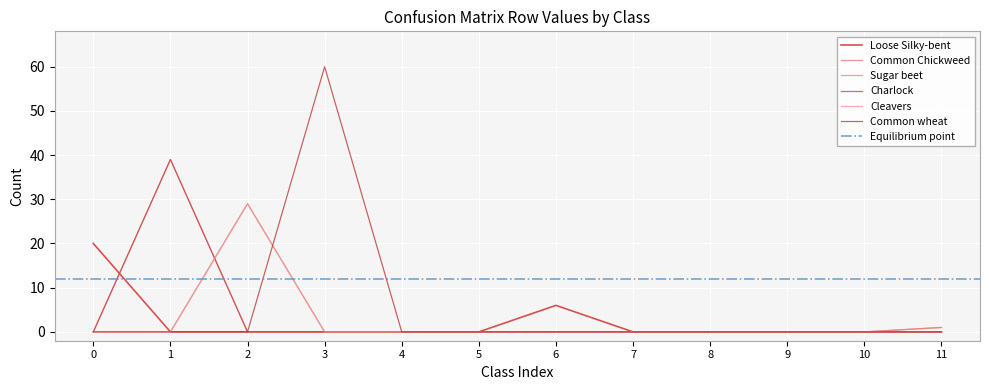

Reading right to left, list all the values displayed in this chart.

Loose Silky-bent: 11=0	10=0	9=0	8=0	7=0	6=6	5=0	4=0	3=0	2=0	1=0	0=20
Common Chickweed: 11=1	10=0	9=0	8=0	7=0	6=0	5=0	4=0	3=0	2=0	1=39	0=0
Sugar beet: 11=1	10=0	9=0	8=0	7=0	6=0	5=0	4=0	3=0	2=29	1=0	0=0
Charlock: 11=0	10=0	9=0	8=0	7=0	6=0	5=0	4=0	3=0	2=0	1=39	0=0
Cleavers: 11=0	10=0	9=0	8=0	7=0	6=0	5=0	4=0	3=0	2=29	1=0	0=0
Common wheat: 11=0	10=0	9=0	8=0	7=0	6=0	5=0	4=0	3=60	2=0	1=0	0=0